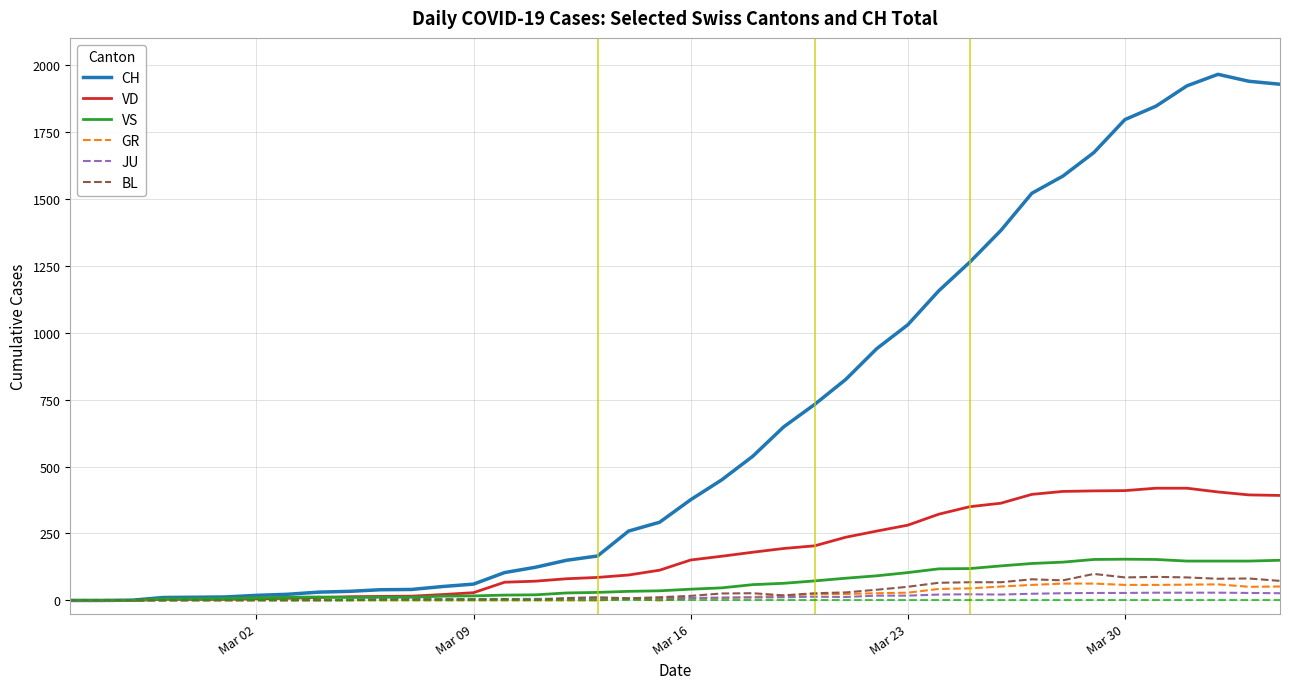

Which series has the widest spread of values?

CH